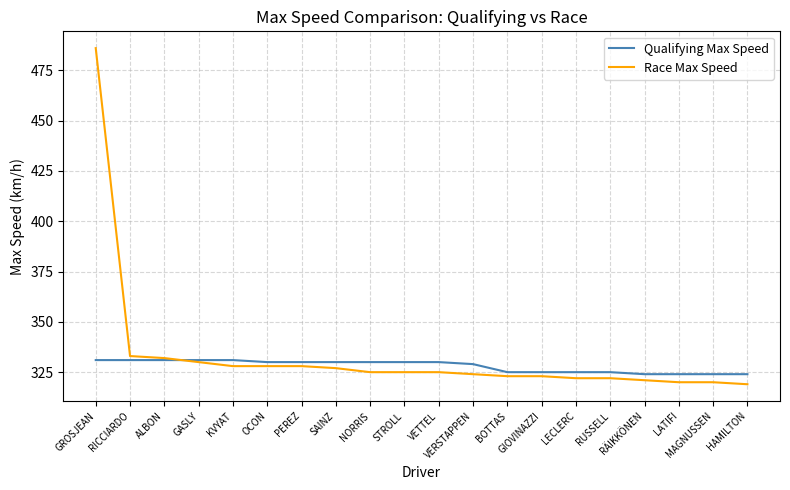

How many categories are shown in the chart?

20